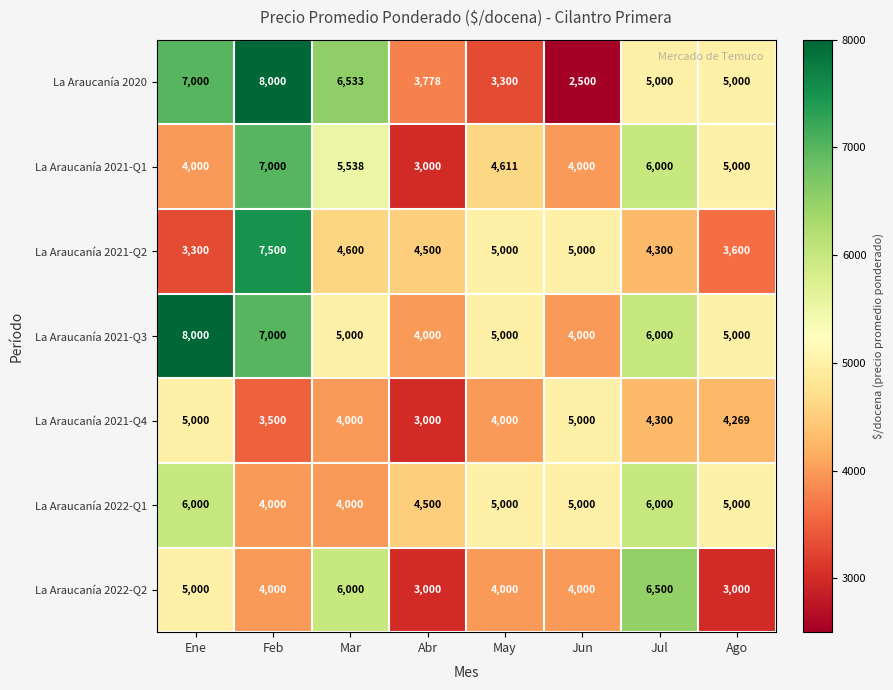

What is the smallest value displayed?

2500